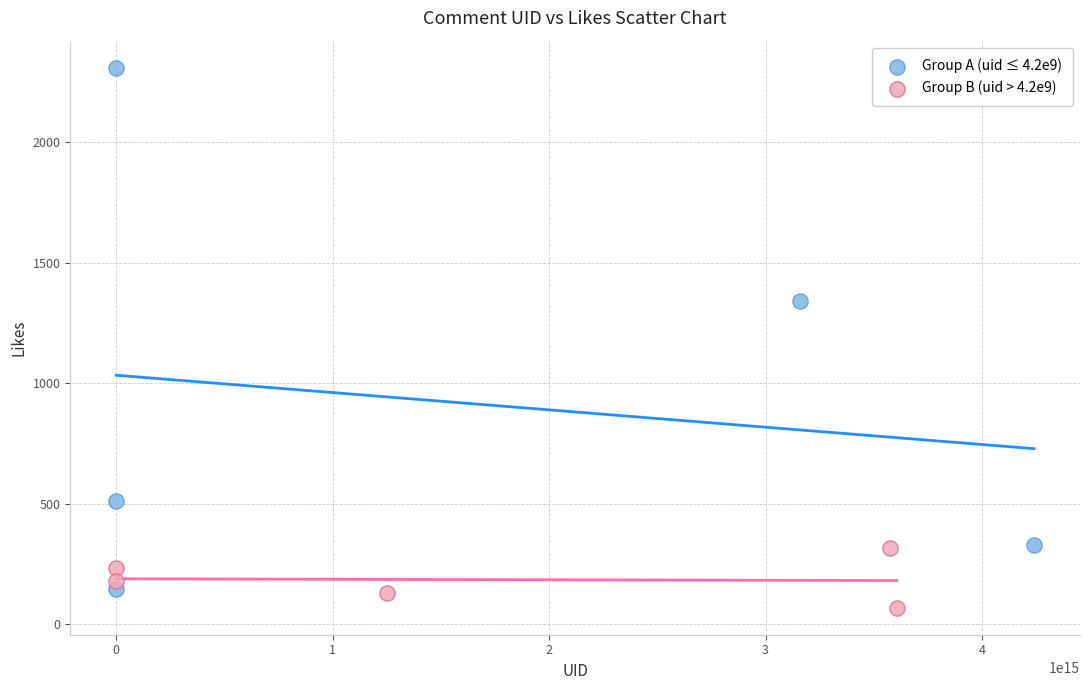

Which series has the widest spread of Y values?

Group A (uid ≤ 4.2e9)